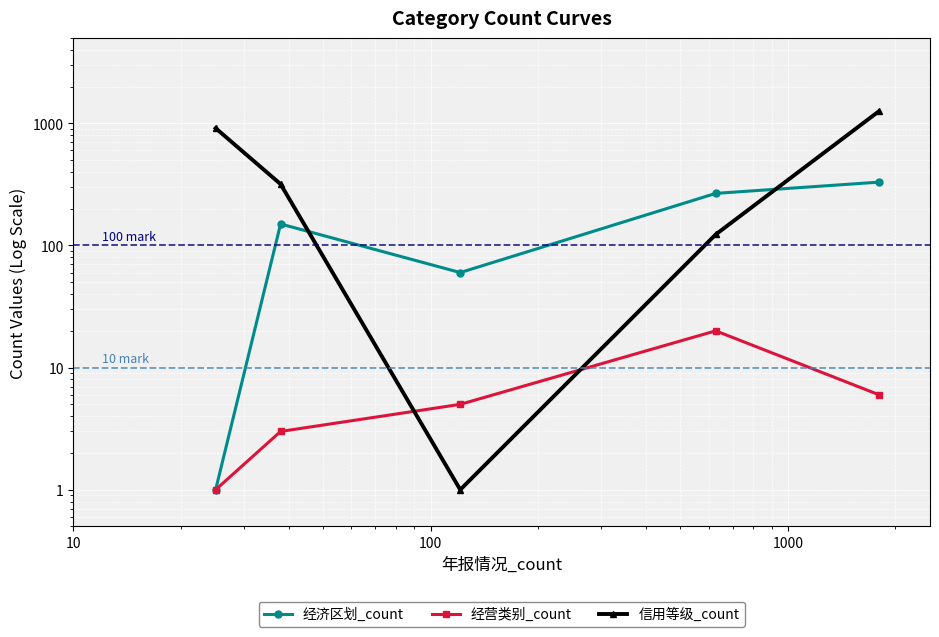

How many intersections are there between 经济区划_count and 信用等级_count?

2